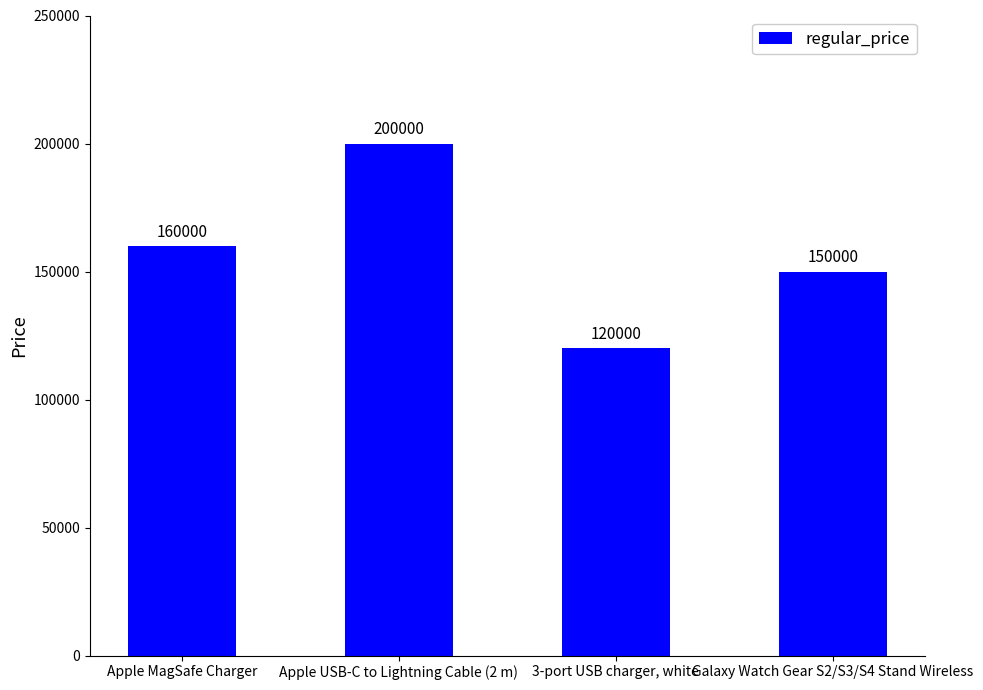

Where is the data nearest to the value 160000?

Apple MagSafe Charger